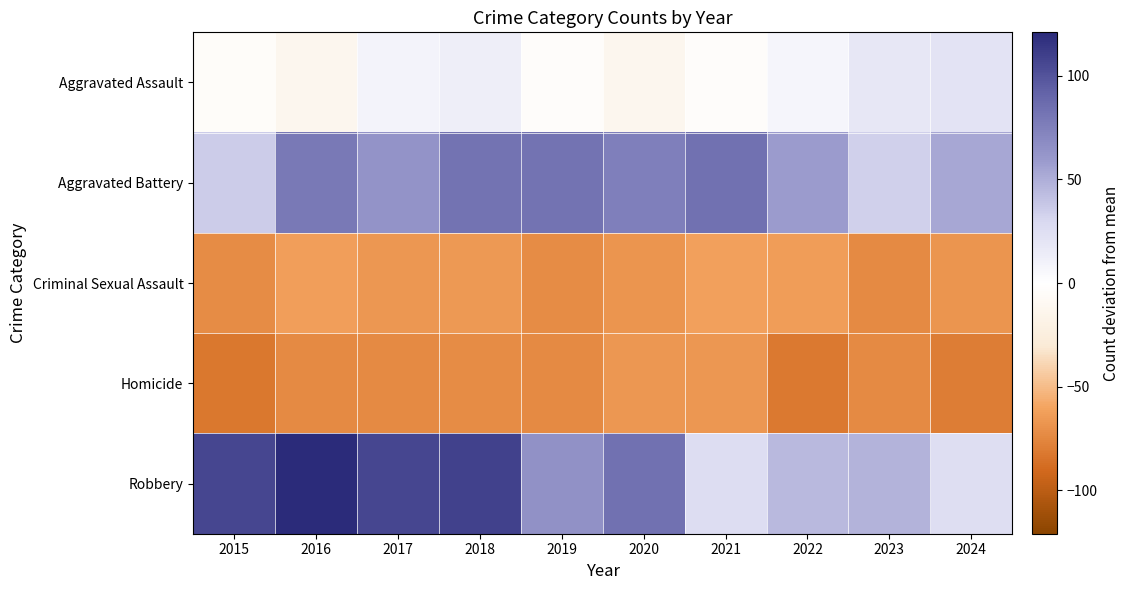

Reading left to right, what are all the values shown in this chart?

Aggravated Assault: 2015=-4.0	2016=-13.0	2017=9.0	2018=13.0	2019=-3.0	2020=-13.0	2021=-3.0	2022=7.0	2023=18.0	2024=21.0
Aggravated Battery: 2015=35.0	2016=79.0	2017=64.0	2018=83.0	2019=83.0	2020=75.0	2021=84.0	2022=59.0	2023=34.0	2024=53.0
Criminal Sexual Assault: 2015=-72.0	2016=-63.0	2017=-67.0	2018=-66.0	2019=-72.0	2020=-68.0	2021=-62.0	2022=-64.0	2023=-73.0	2024=-68.0
Homicide: 2015=-83.0	2016=-73.0	2017=-73.0	2018=-72.0	2019=-73.0	2020=-67.0	2021=-67.0	2022=-82.0	2023=-73.0	2024=-80.0
Robbery: 2015=106.0	2016=121.0	2017=106.0	2018=109.0	2019=65.0	2020=84.0	2021=26.0	2022=45.0	2023=48.0	2024=25.0